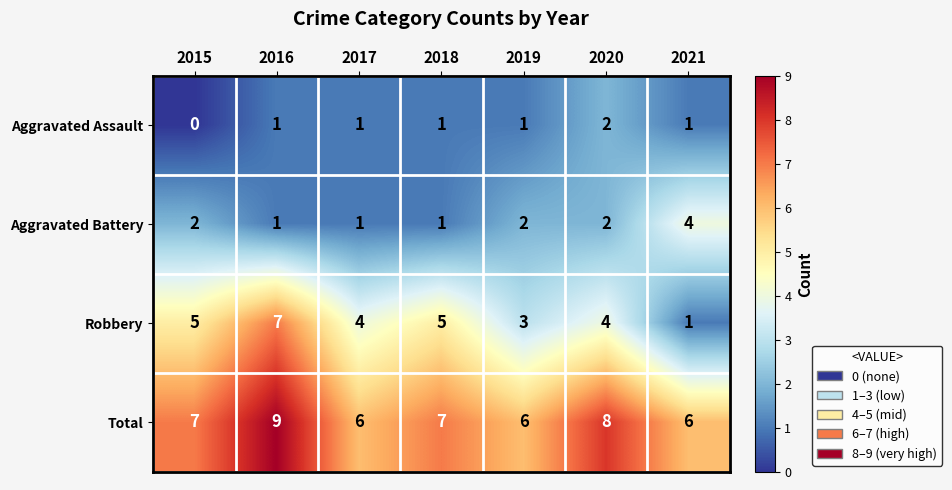

The Total series shows 7 at 2018. True or false?

True